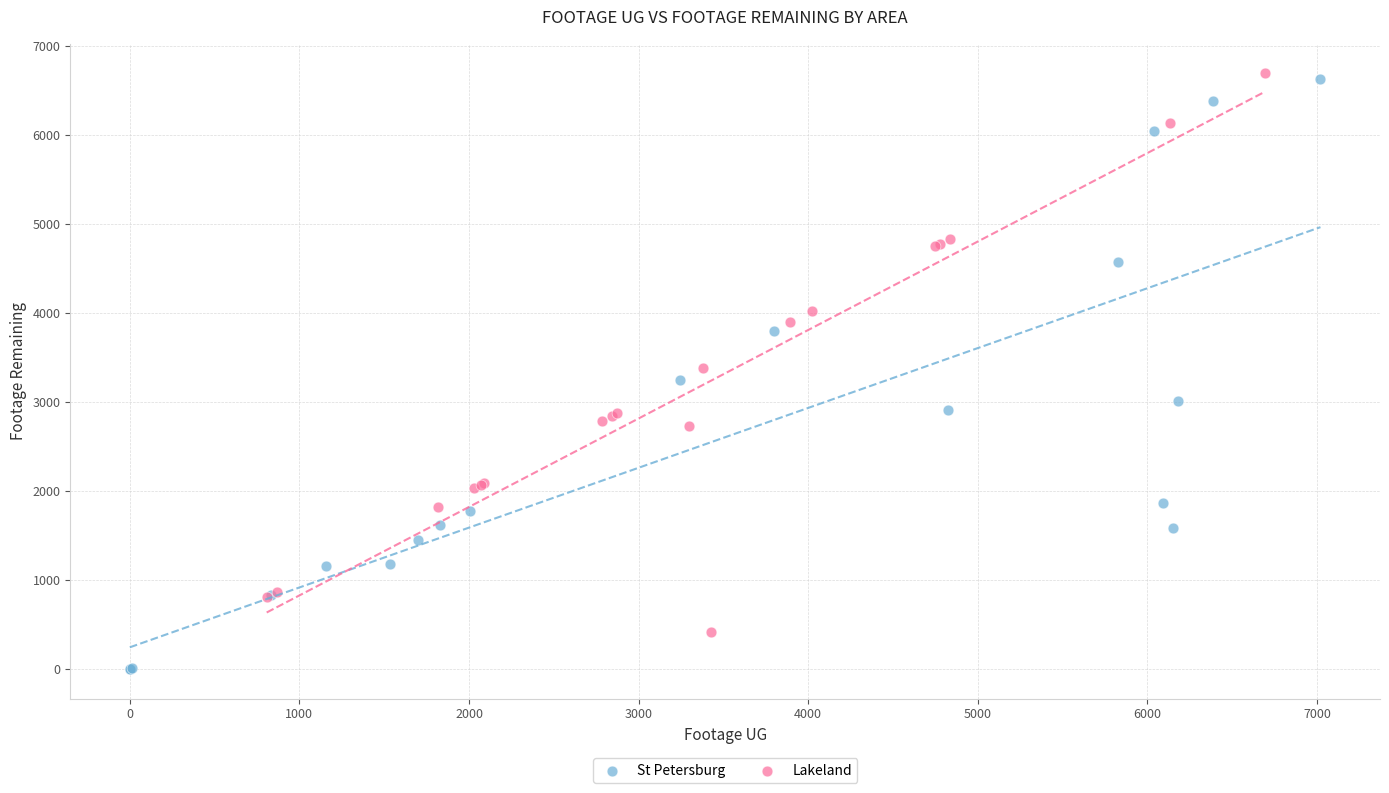

Which series has the largest Y range (max minus min)?

St Petersburg